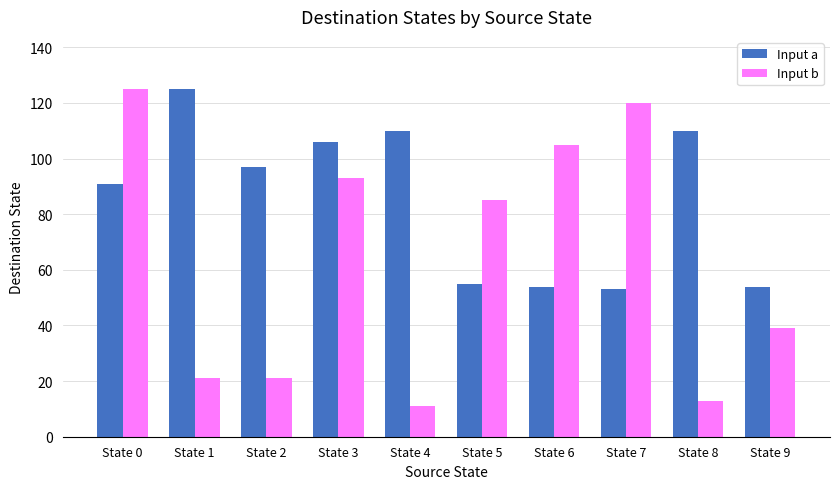

What are all the series names shown in the legend?

Input a, Input b